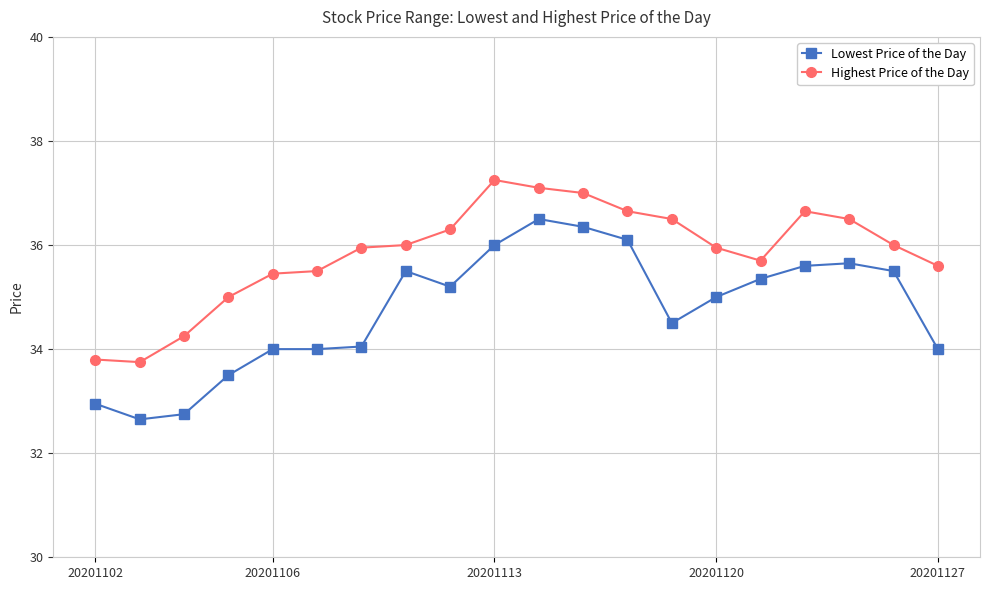

Rank the series by their average value, from highest to lowest.

Highest Price of the Day, Lowest Price of the Day